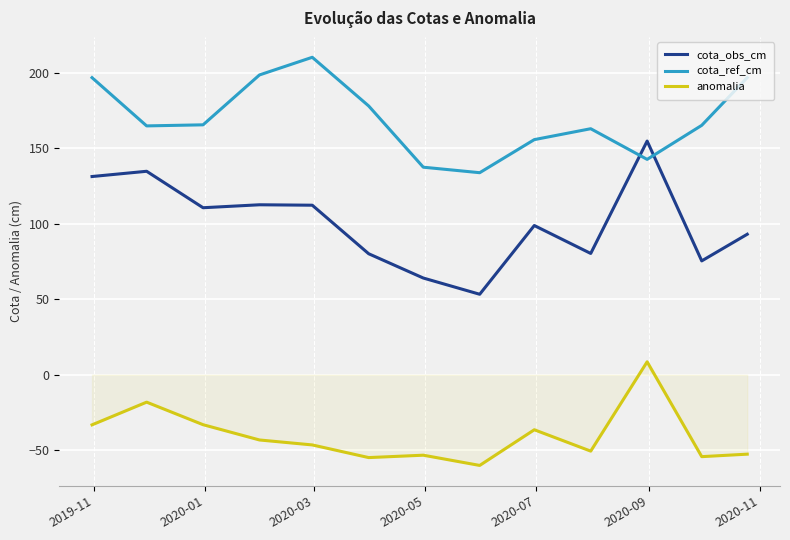

Which series has the largest total across all categories?

cota_ref_cm